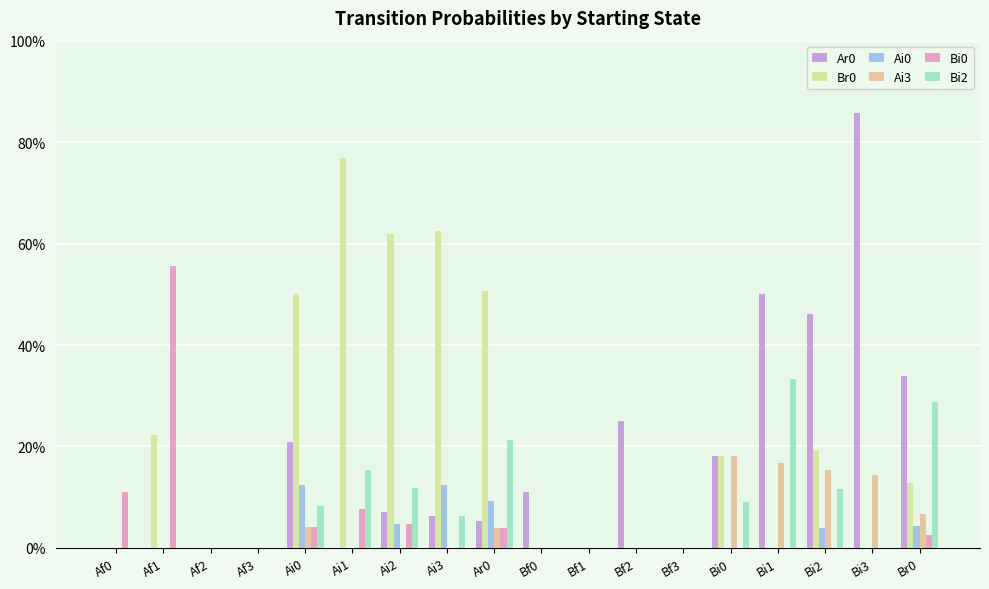

Are the bars horizontal?

No